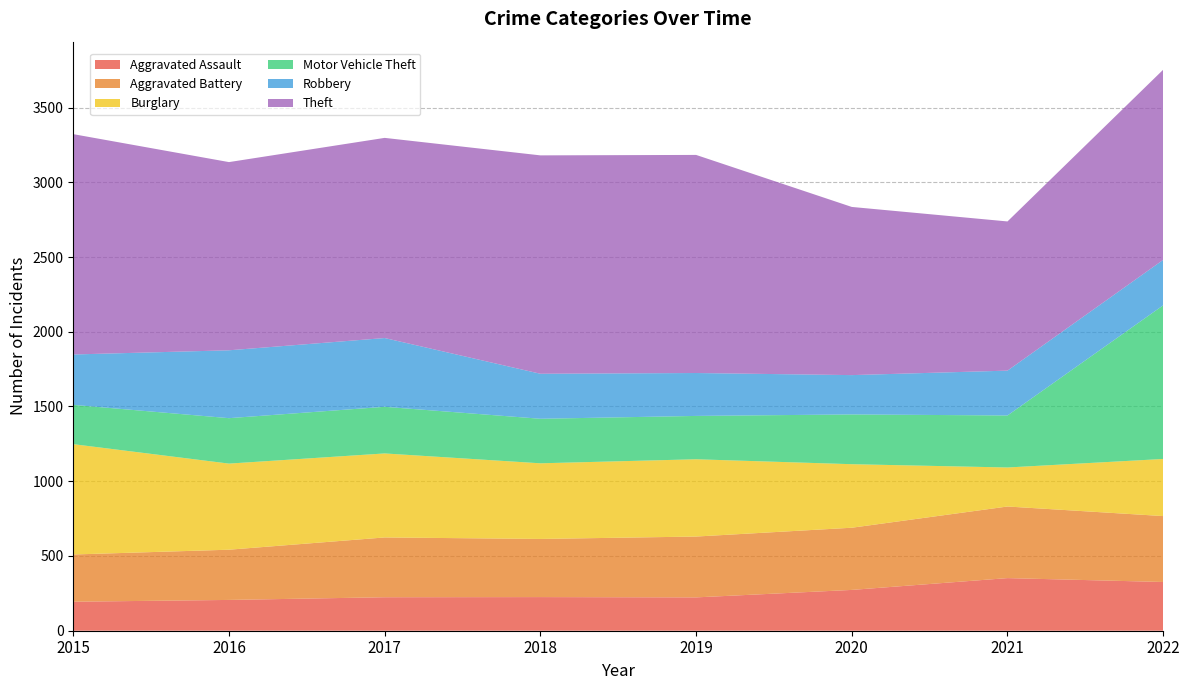

Reading left to right, transcribe all the data shown in this chart.

Aggravated Assault: 194	206	224	225	223	273	352	326
Aggravated Battery: 316	336	400	389	407	416	479	441
Burglary: 738	576	562	506	517	425	261	382
Motor Vehicle Theft: 263	304	312	298	290	333	348	1028
Robbery: 337	454	460	301	287	263	300	304
Theft: 1474	1259	1339	1461	1459	1125	998	1272